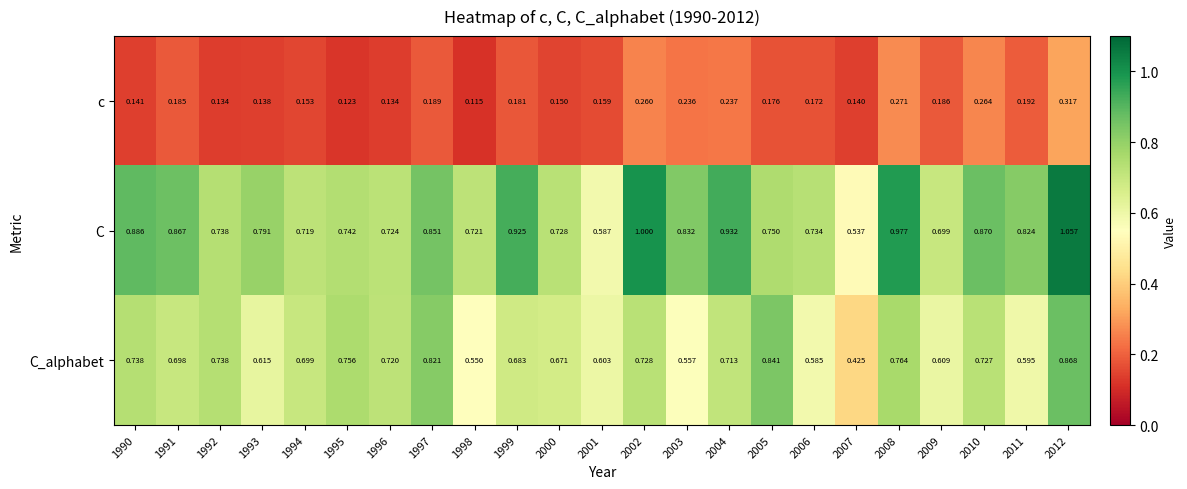

Which series has the largest total across all categories?

C